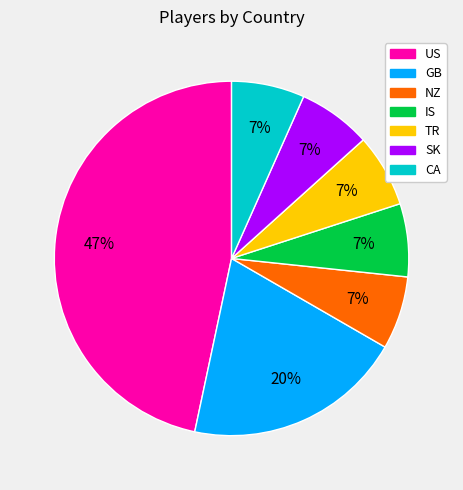

To the nearest percent, what portion does SK represent?

7%